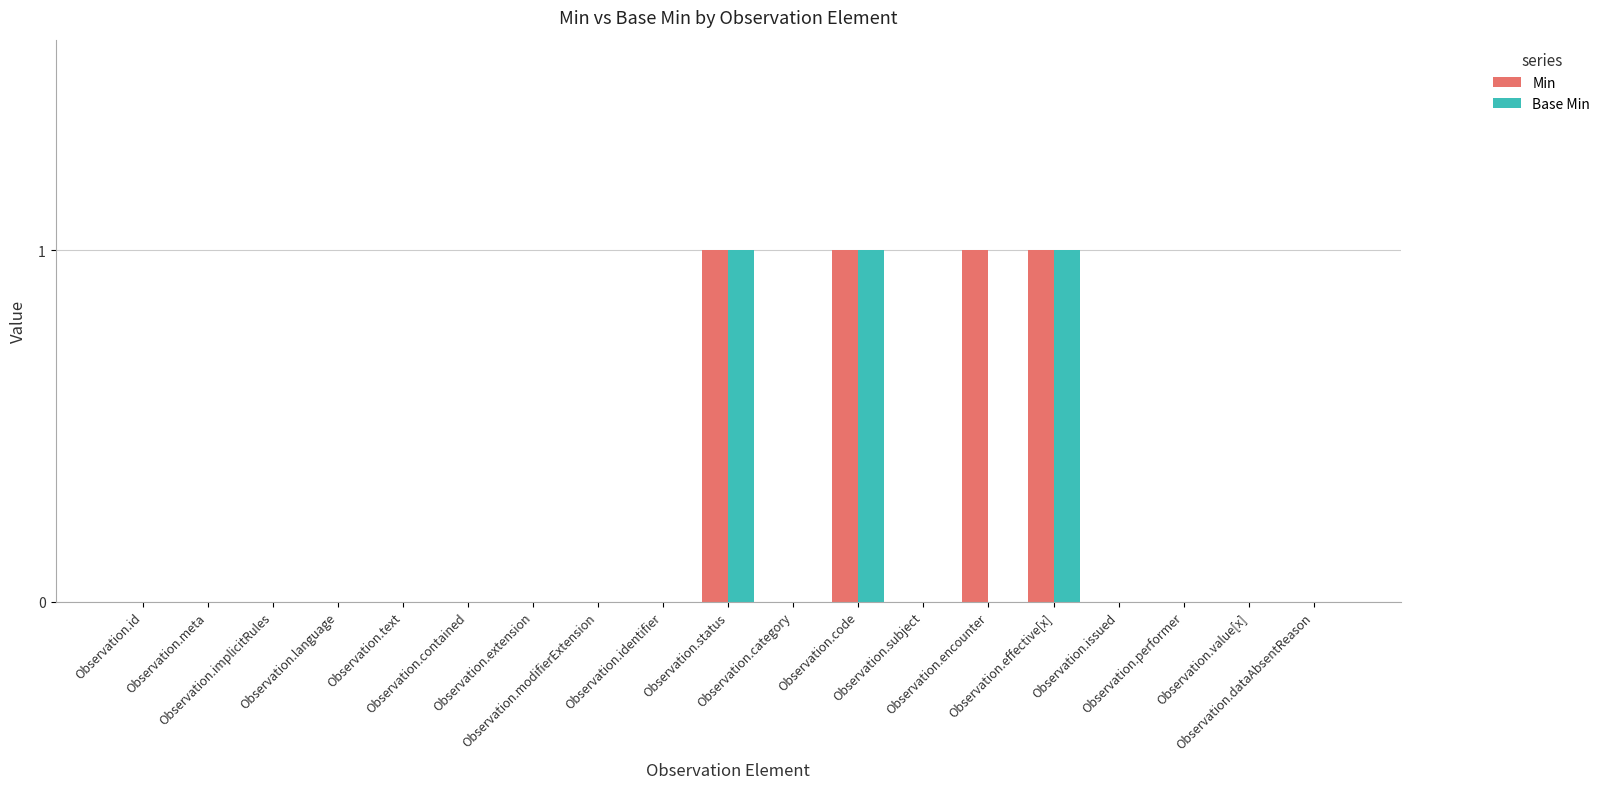

True or false: Base Min has a value of 0 at Observation.dataAbsentReason.

True